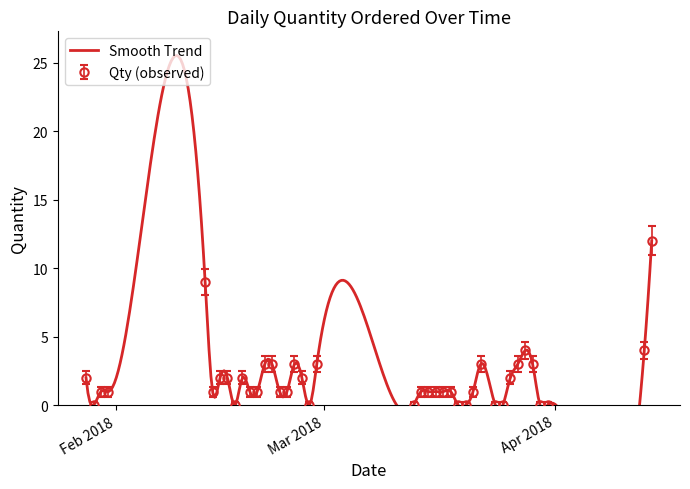

Where does the data first go above 1?

2018-01-28